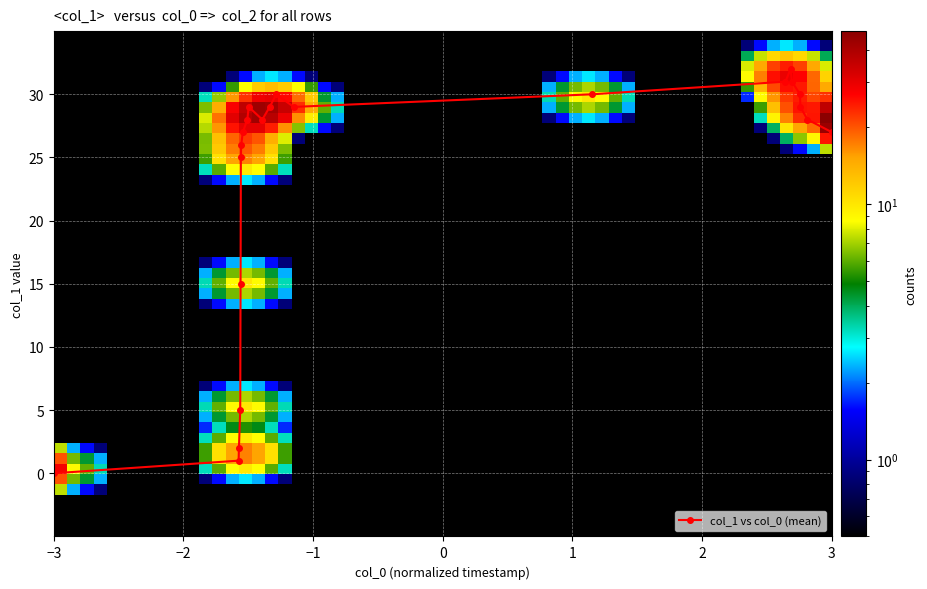

What is the difference between the maximum and minimum values?

32